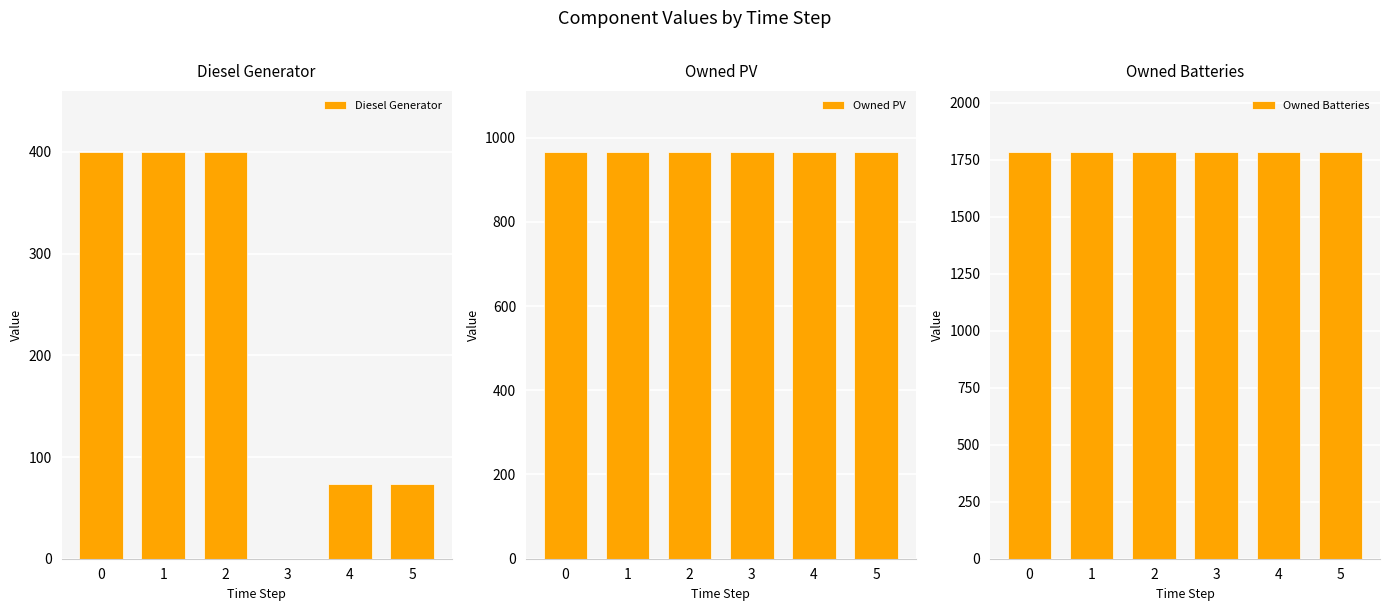

Which series changed the most between 2 and 5?

Diesel Generator